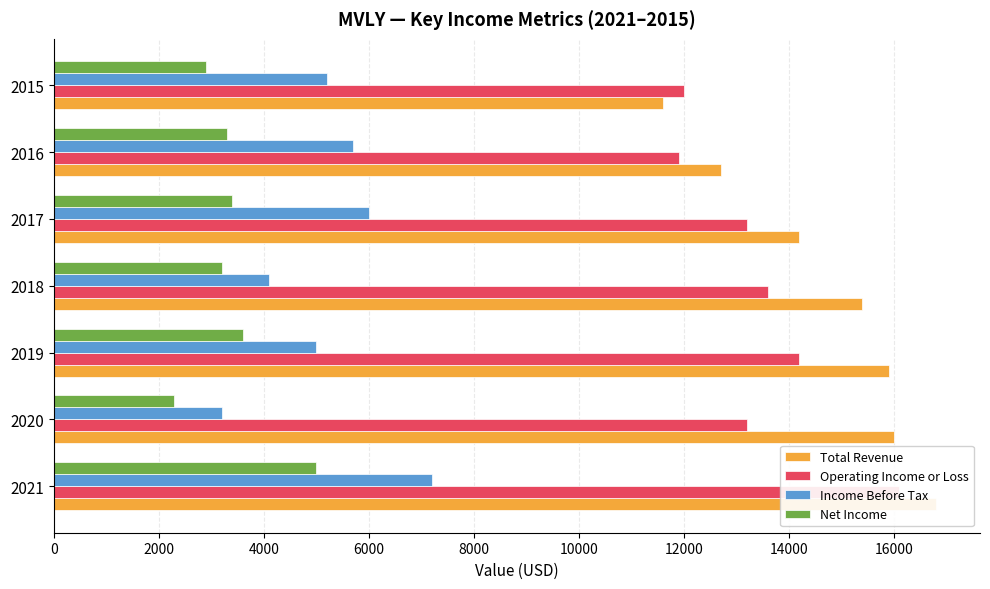

What is the difference between the maximum and minimum values in the Net Income series?

2700